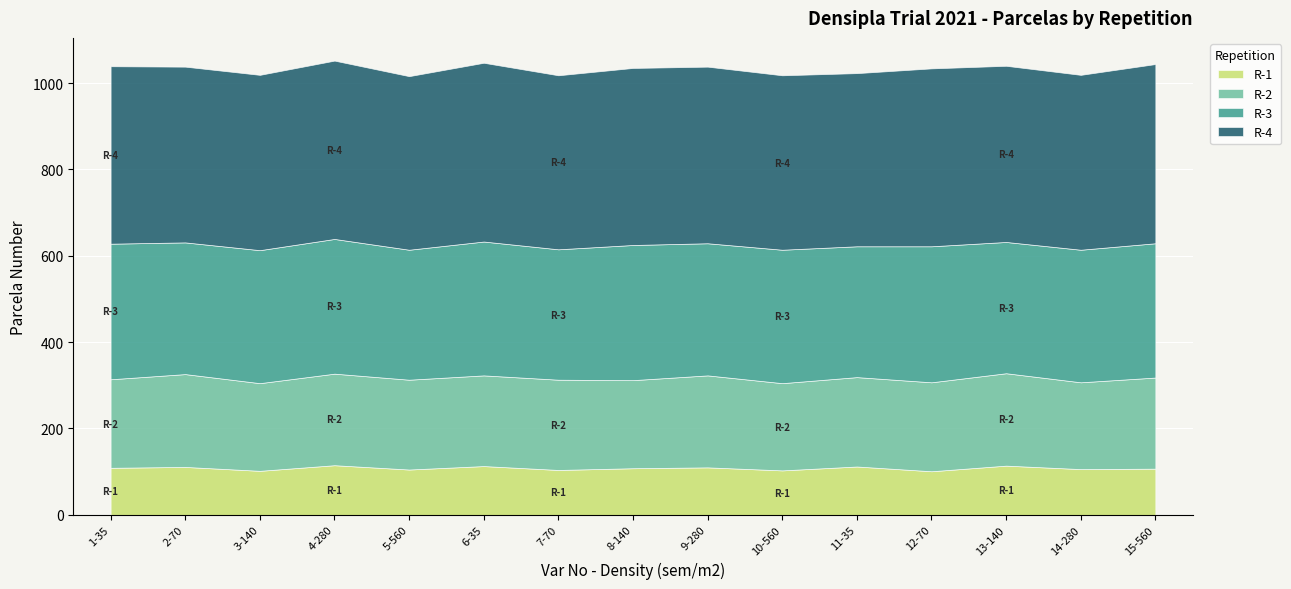

Reading left to right, extract all data points from this chart.

R-1: 1-35=109	2-70=111	3-140=102	4-280=115	5-560=105	6-35=113	7-70=104	8-140=108	9-280=110	10-560=103	11-35=112	12-70=101	13-140=114	14-280=106	15-560=107
R-2: 1-35=205	2-70=215	3-140=203	4-280=212	5-560=208	6-35=210	7-70=209	8-140=204	9-280=213	10-560=202	11-35=207	12-70=206	13-140=214	14-280=201	15-560=211
R-3: 1-35=314	2-70=305	3-140=308	4-280=312	5-560=301	6-35=310	7-70=302	8-140=313	9-280=306	10-560=309	11-35=303	12-70=315	13-140=304	14-280=307	15-560=311
R-4: 1-35=411	2-70=407	3-140=406	4-280=413	5-560=402	6-35=414	7-70=403	8-140=410	9-280=409	10-560=404	11-35=401	12-70=412	13-140=408	14-280=405	15-560=415